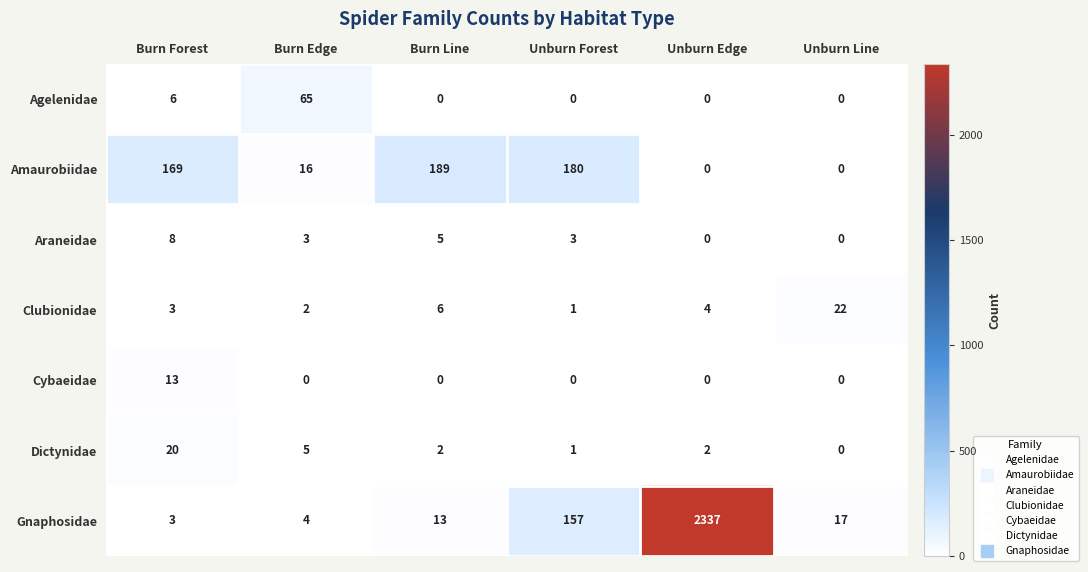

What is the sum of all Amaurobiidae values?

554